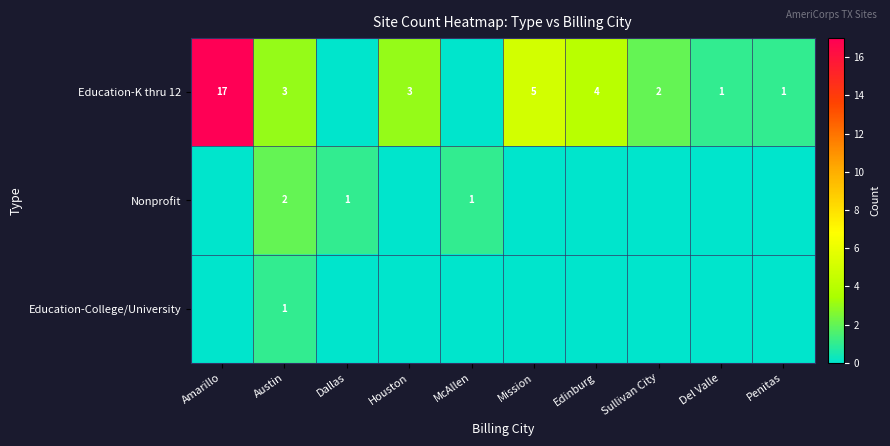

The Education-K thru 12 series shows 3 at Austin. True or false?

True